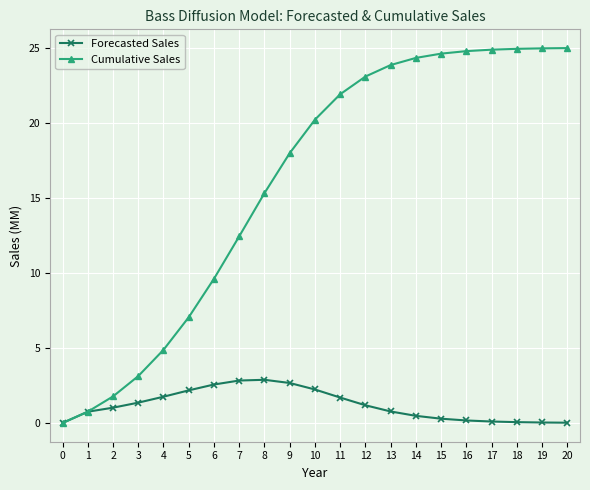

Rank the series by their maximum value, from highest to lowest.

Cumulative Sales, Forecasted Sales